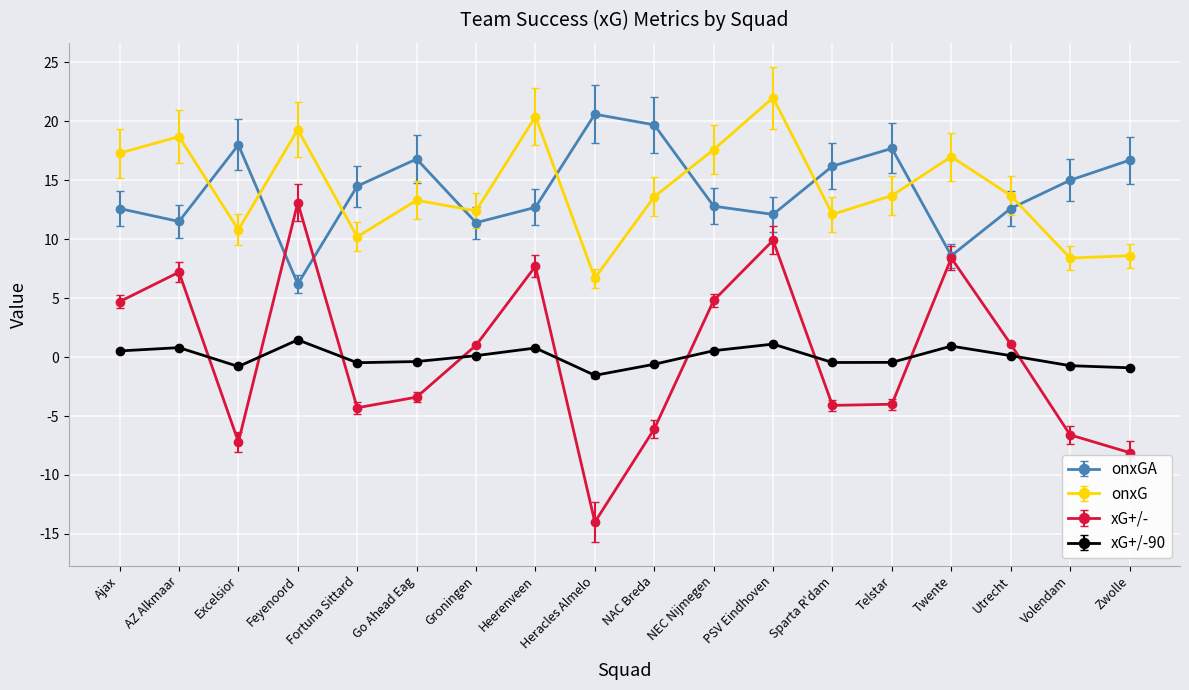

Is this an area chart (filled region under the line)?

No